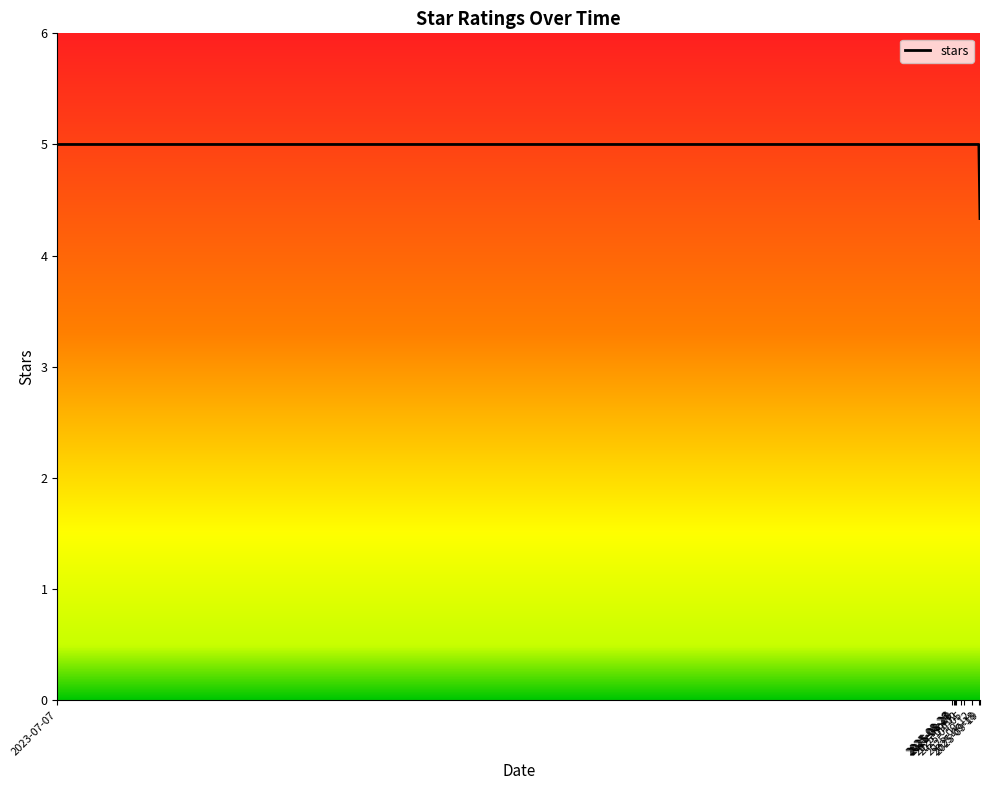

Which label corresponds to the smallest value in the chart?

2025-09-19